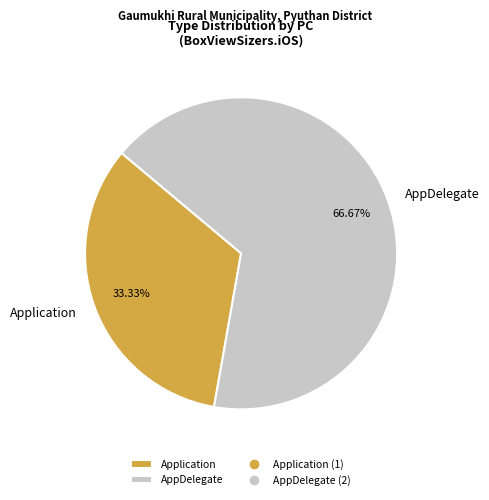

To the nearest percent, what is the average slice percentage?

50%